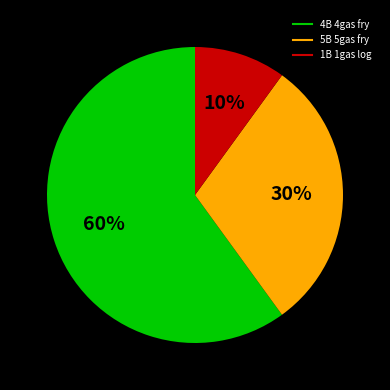

Which has a higher value, 1B 1gas log or 5B 5gas fry?

5B 5gas fry